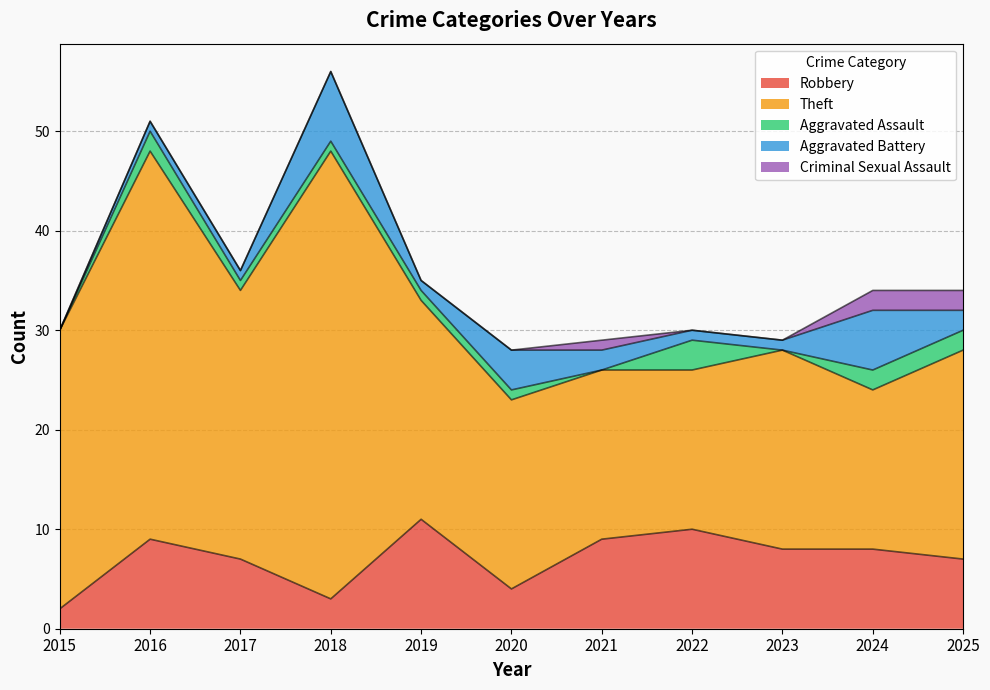

What is the approximate value of Criminal Sexual Assault at 2021?

1